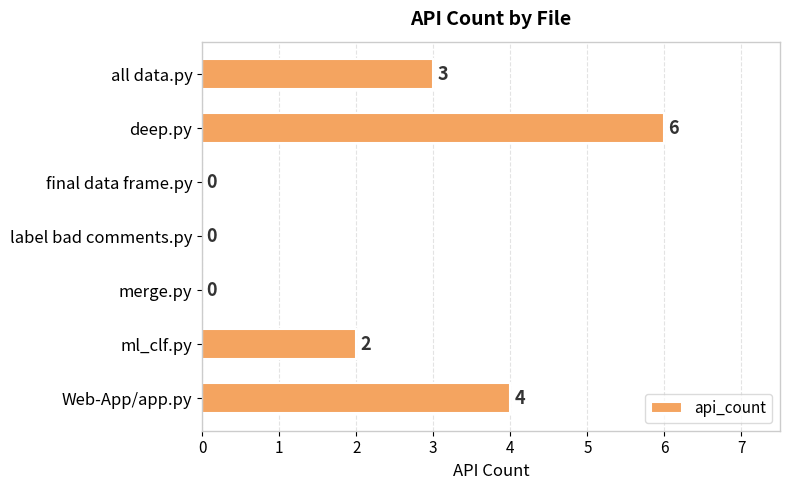

What is the sum of the values at Web-App/app.py and deep.py?

10